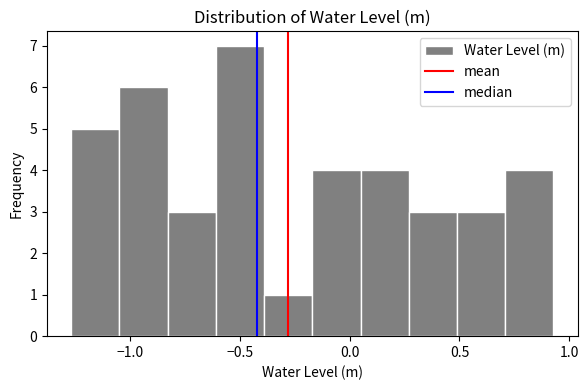

Reading left to right, list every bar in this chart as the range it spans on the x-axis followed by its height. Neither the bar edges nor the heights are printed on the chart, so give them approximately, as read against the axes.

-1.25 to -1.05: 5
-1.05 to -0.85: 6
-0.85 to -0.60: 3
-0.60 to -0.40: 7
-0.40 to -0.15: 1
-0.15 to 0.05: 4
0.05 to 0.25: 4
0.25 to 0.50: 3
0.50 to 0.70: 3
0.70 to 0.95: 4